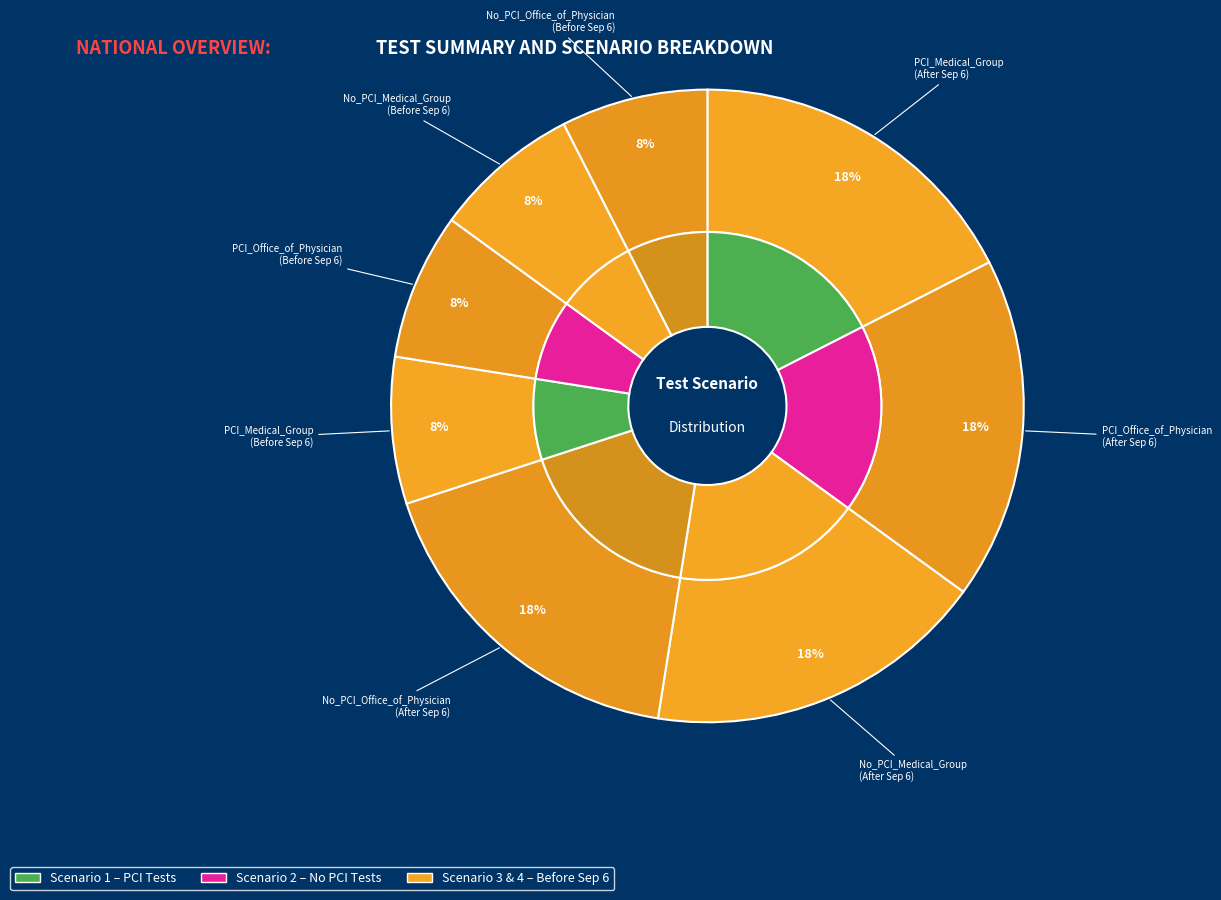

What portion of the pie excludes PCI_Office_of_Physician
(Before Sep 6)?

92.5%